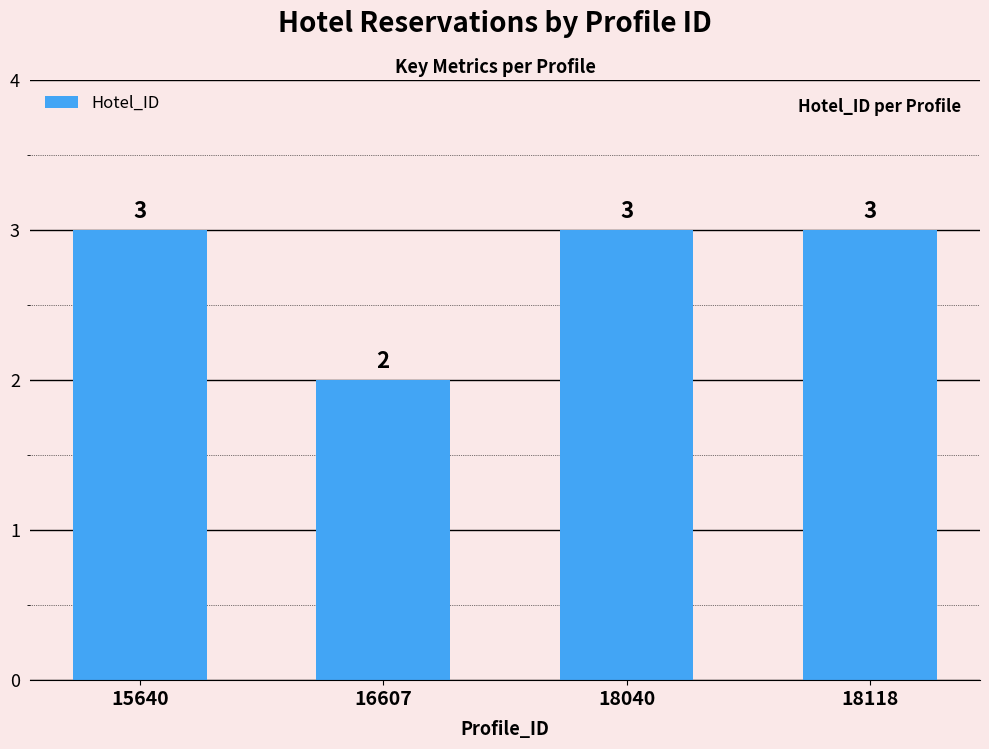

Are the bars horizontal?

No